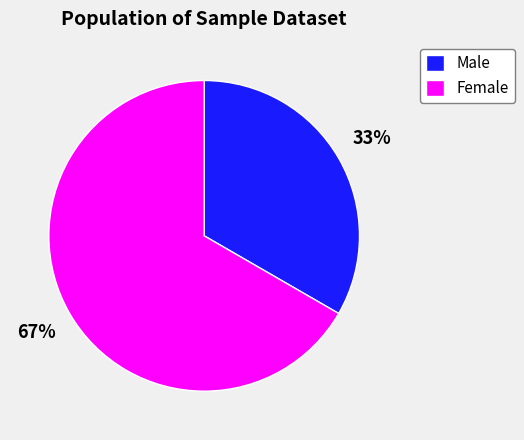

To the nearest percent, what is the average slice percentage?

50%